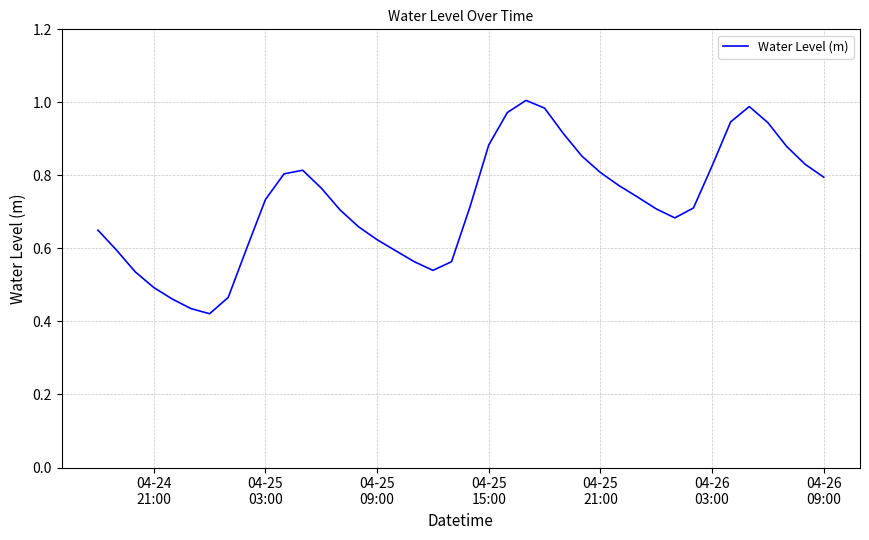

What is the minimum value shown in the chart?

0.4